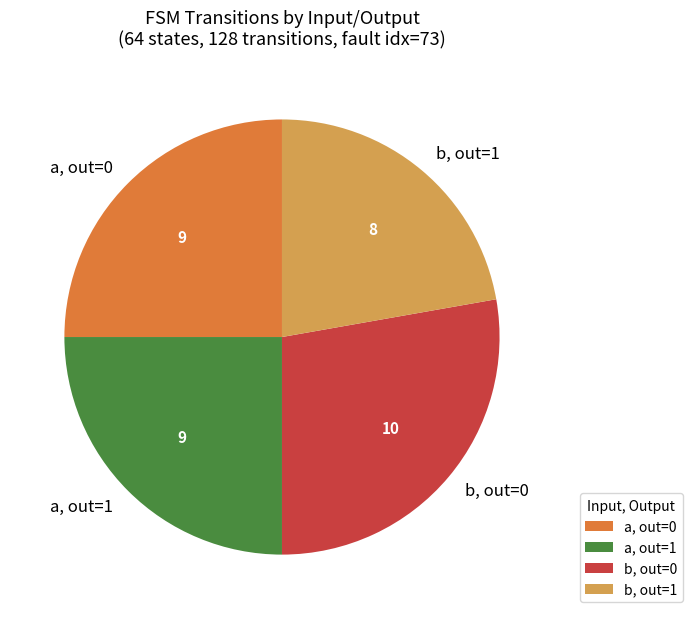

True or false: a, out=0 accounts for 18% of the total.

False